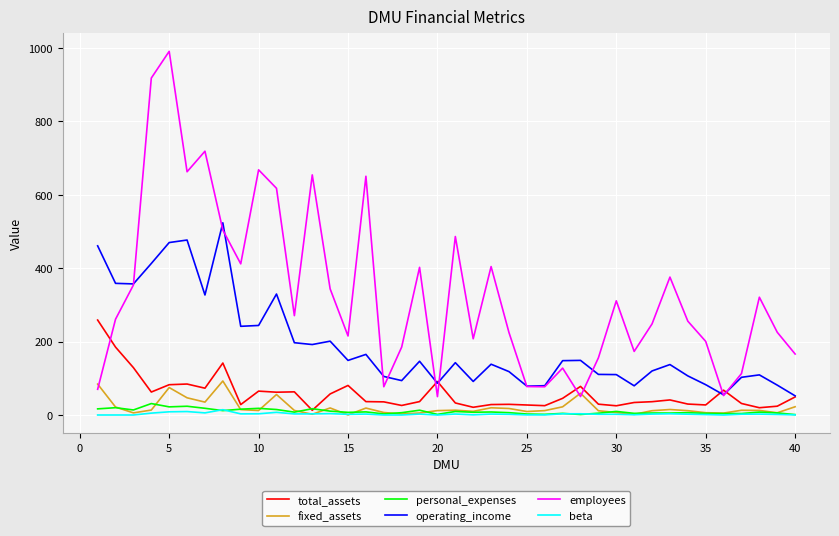

List the series in order of their peak value, lowest first.

beta, personal_expenses, fixed_assets, total_assets, operating_income, employees